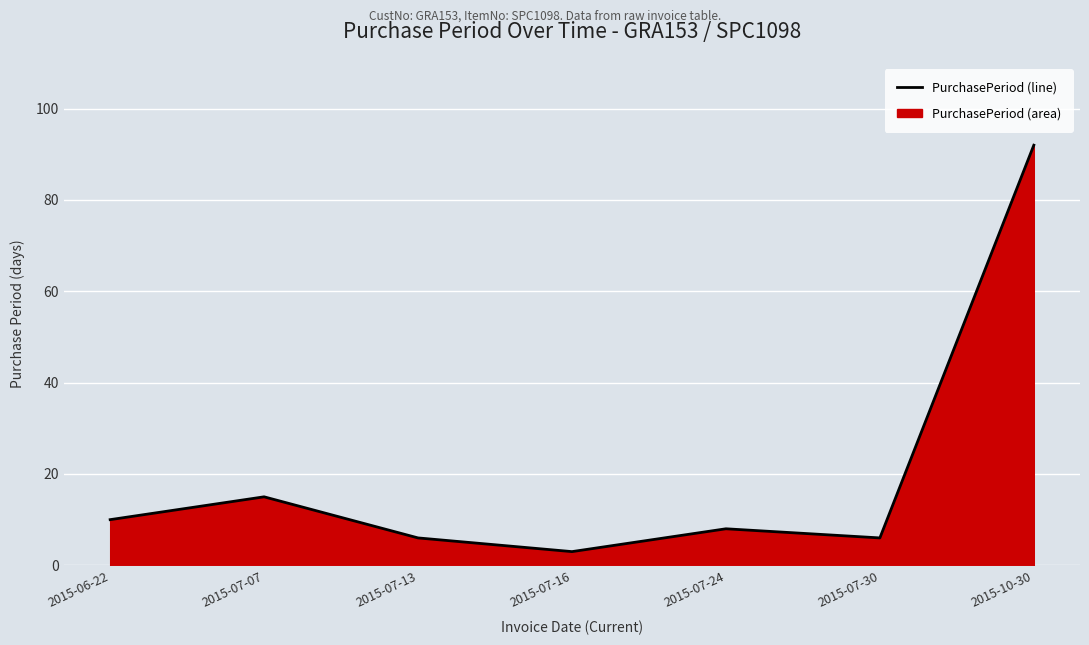

True or false: the data shows 4 at 2015-07-30.

False